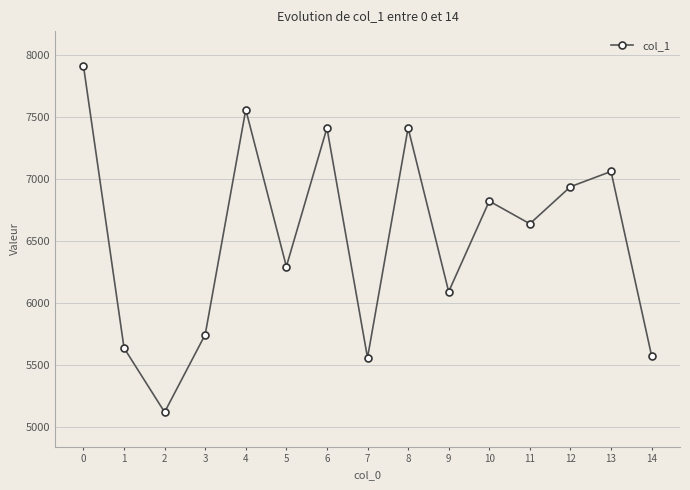

How many values are below 6639?

7